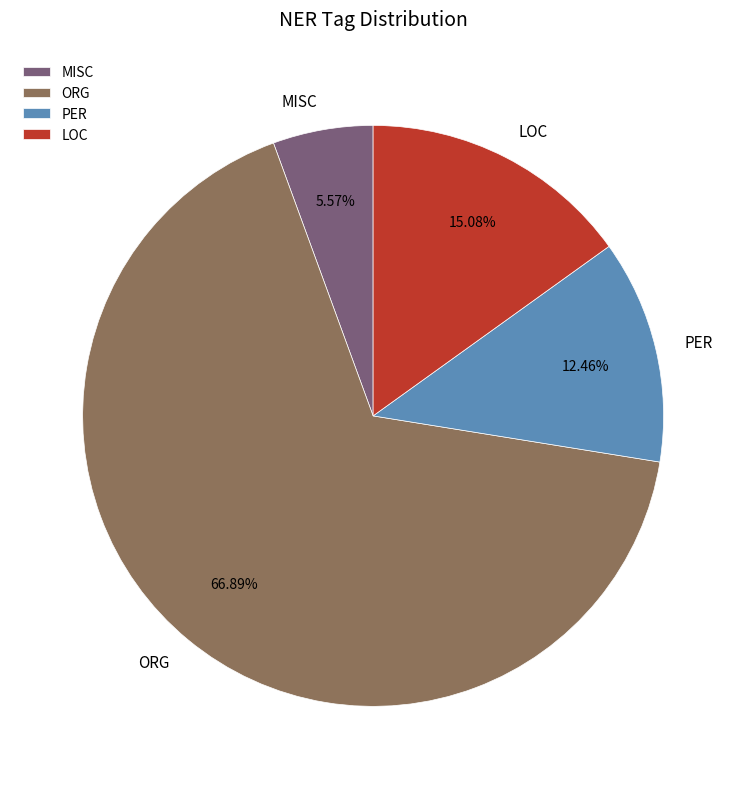

How many slices are in this pie chart?

4